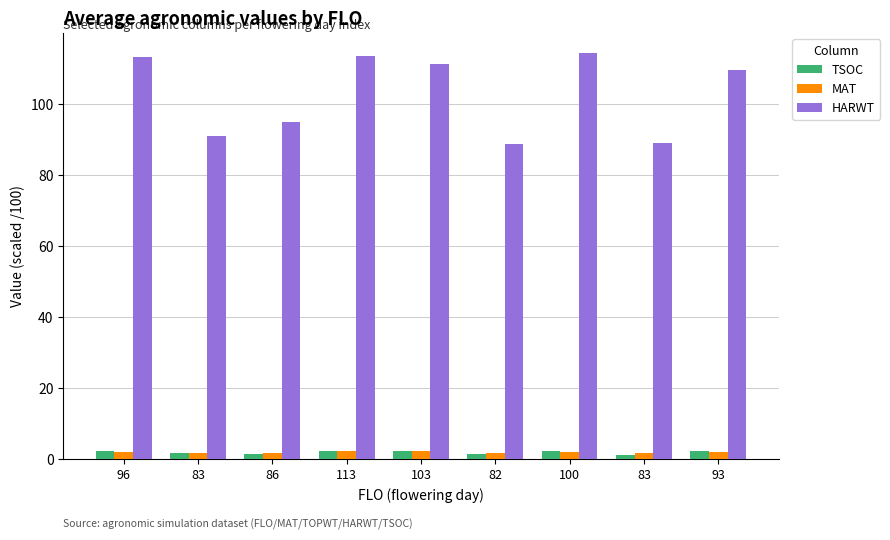

What is the value of the MAT bar at the 8th from the left?

1.7